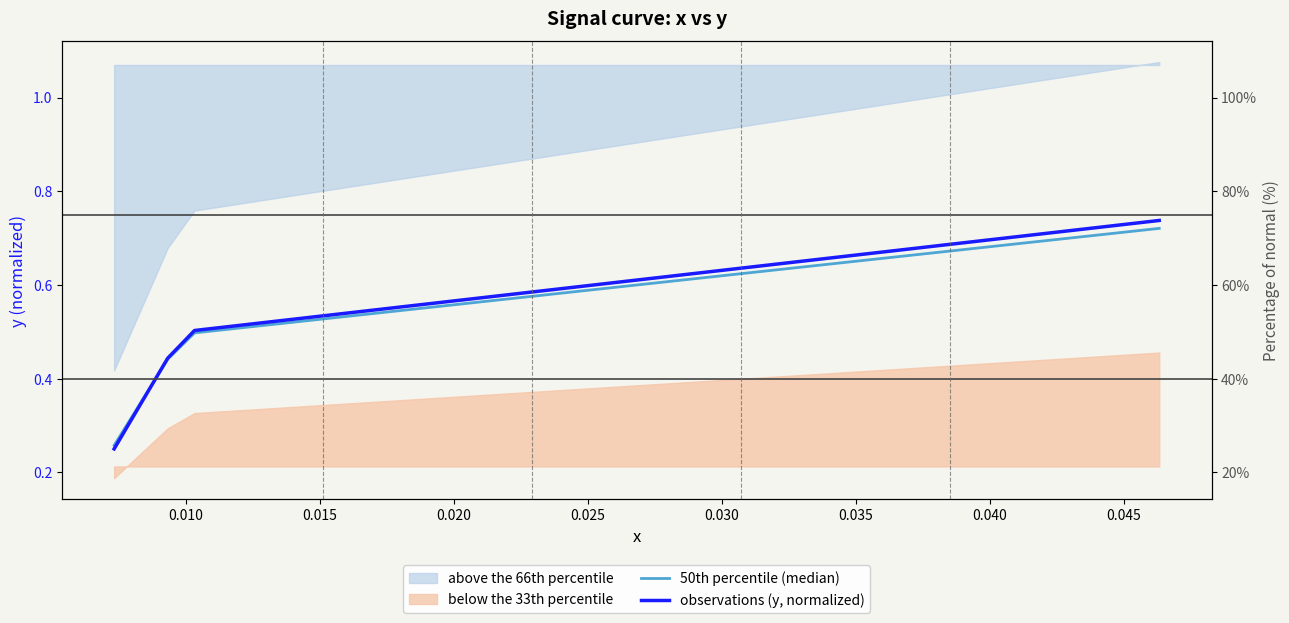

How many categories are shown in the chart?

40